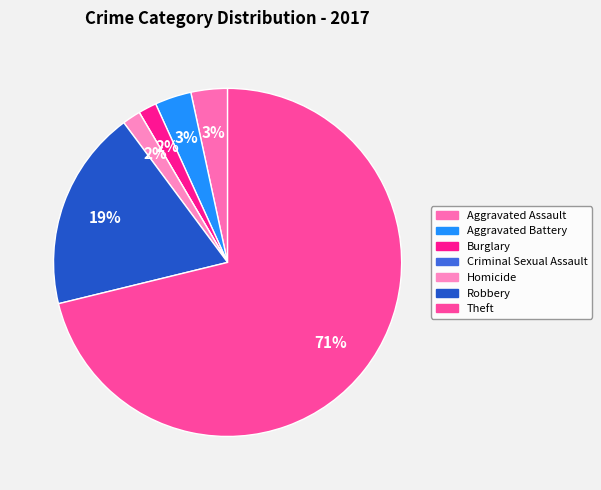

What is the smallest slice in the pie chart?

Criminal Sexual Assault